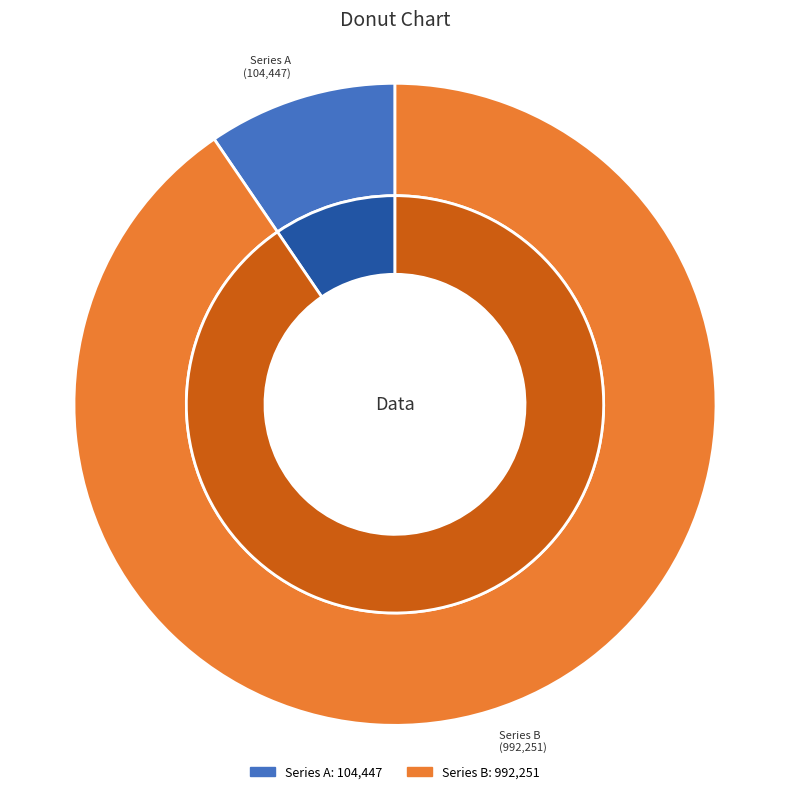

Approximately how many times larger is the value at 近有谢师厚寄襄阳柑子乃吴人所谓绿橘耳今王德言遗姑苏者十枚此真物也因以诗答 compared to 近有谢师厚寄襄阳柑子乃吴人所谓绿橘耳今王?

9.5